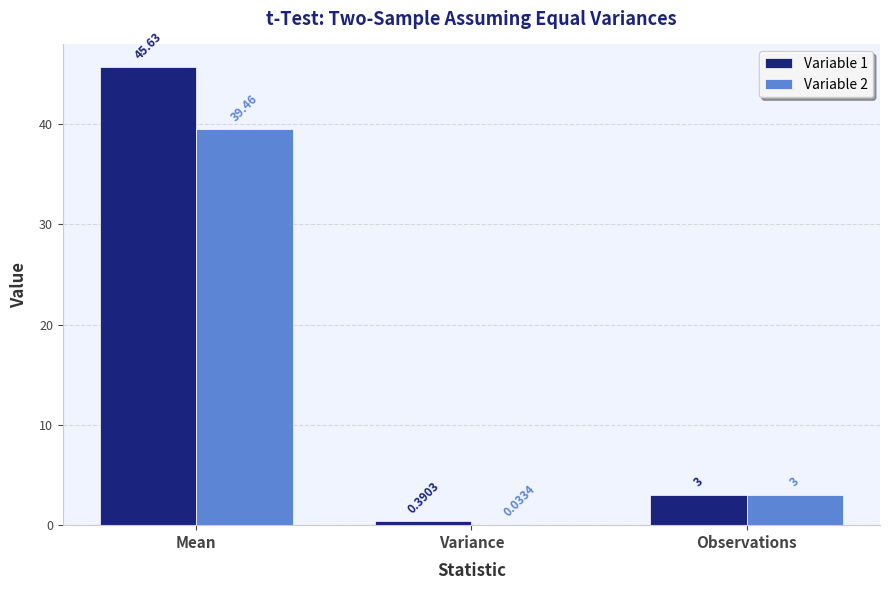

Count the number of categories in the chart.

3